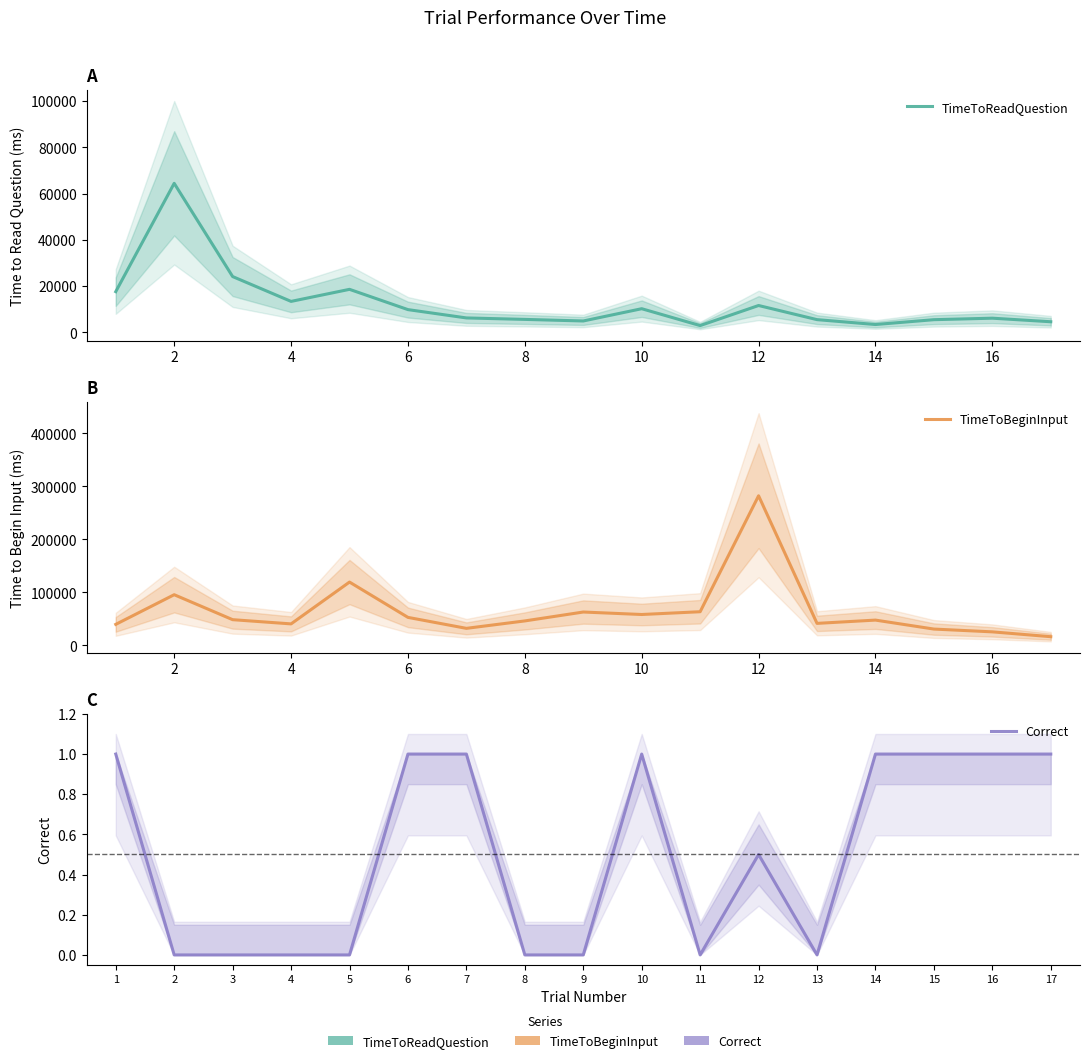

Rank the series at 10 from highest to lowest value.

TimeToBeginInput, TimeToReadQuestion, Correct